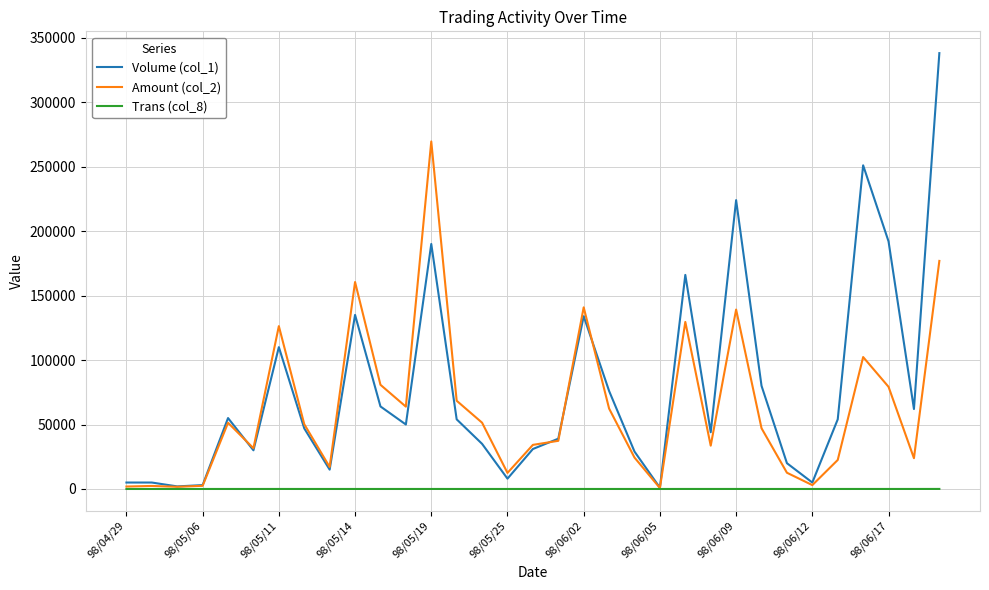

How many lines are shown in the chart?

3